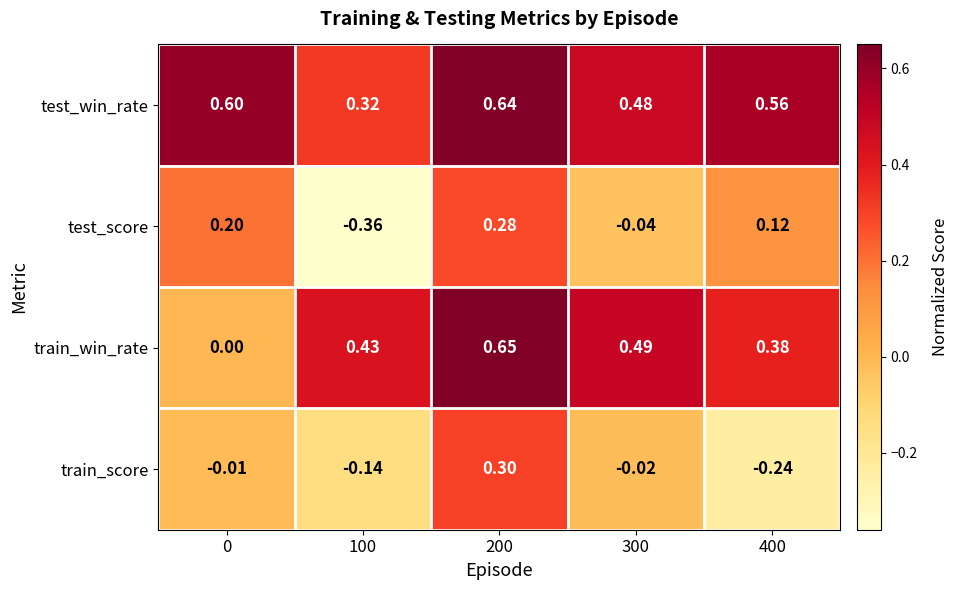

How many distinct data groups are displayed?

4